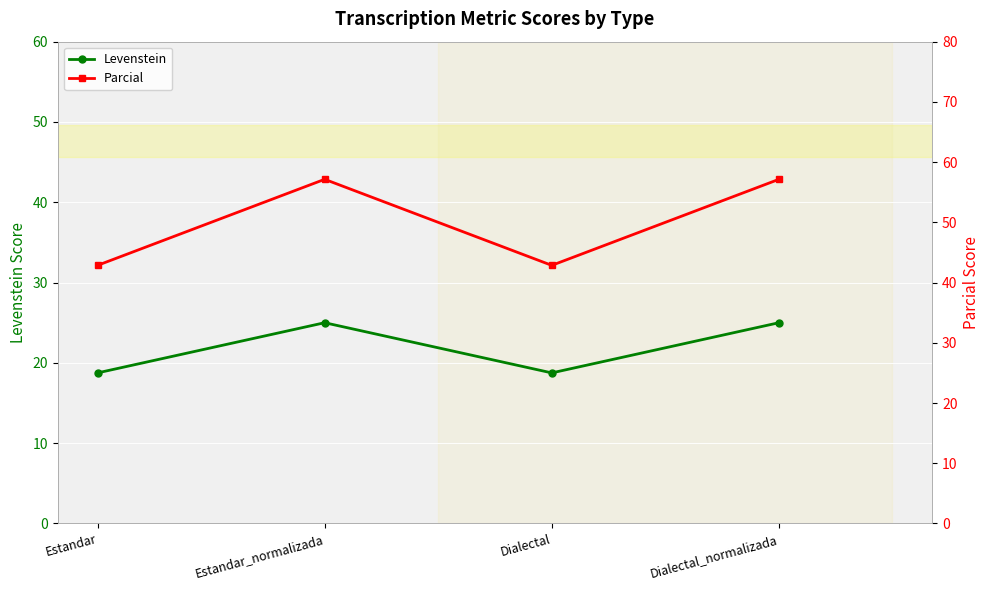

Count the number of categories in the chart.

4